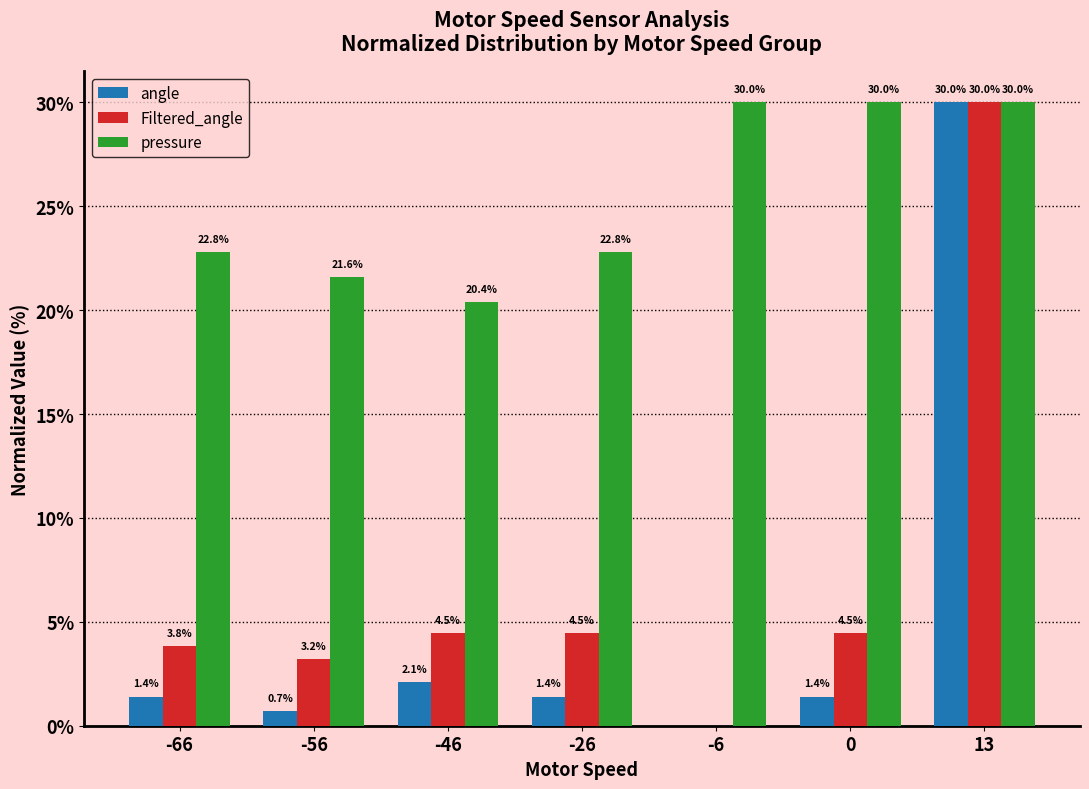

Between 0 and 13, which series saw the biggest shift?

angle